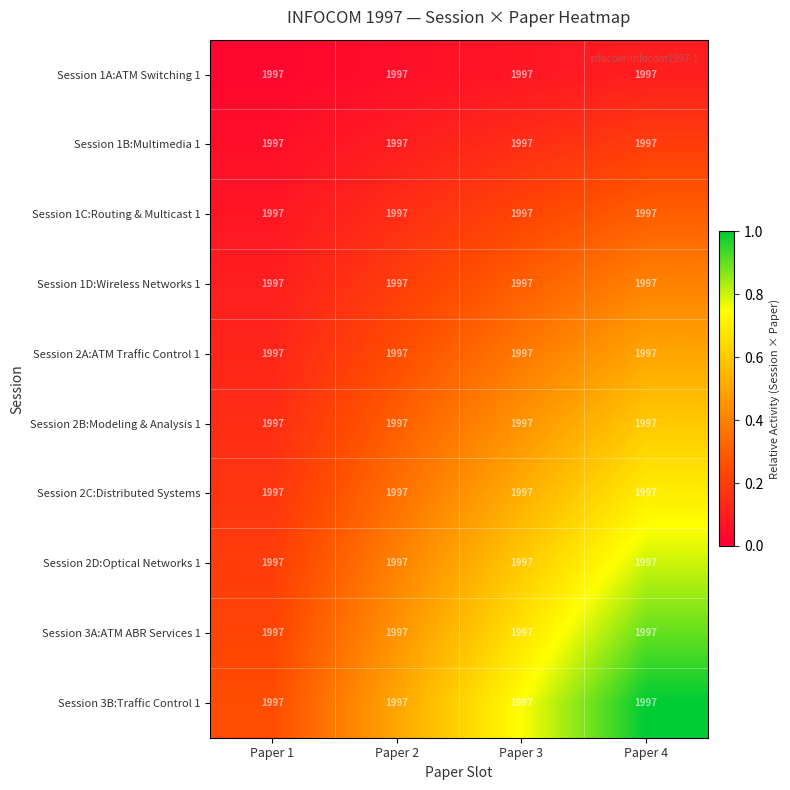

Which series has the largest range (max minus min)?

Session 3B:Traffic Control 1